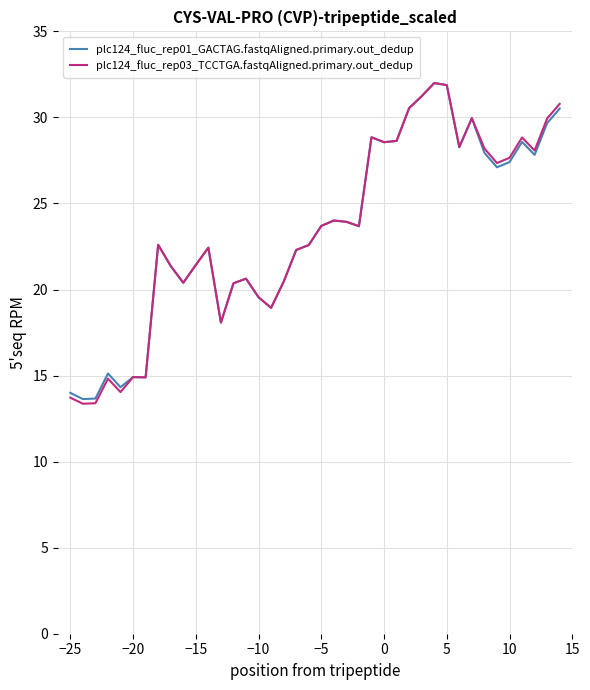

What is the difference between the maximum and second lowest values in the plc124_fluc_rep03_TCCTGA.fastqAligned.primary.out_dedup series?

18.6